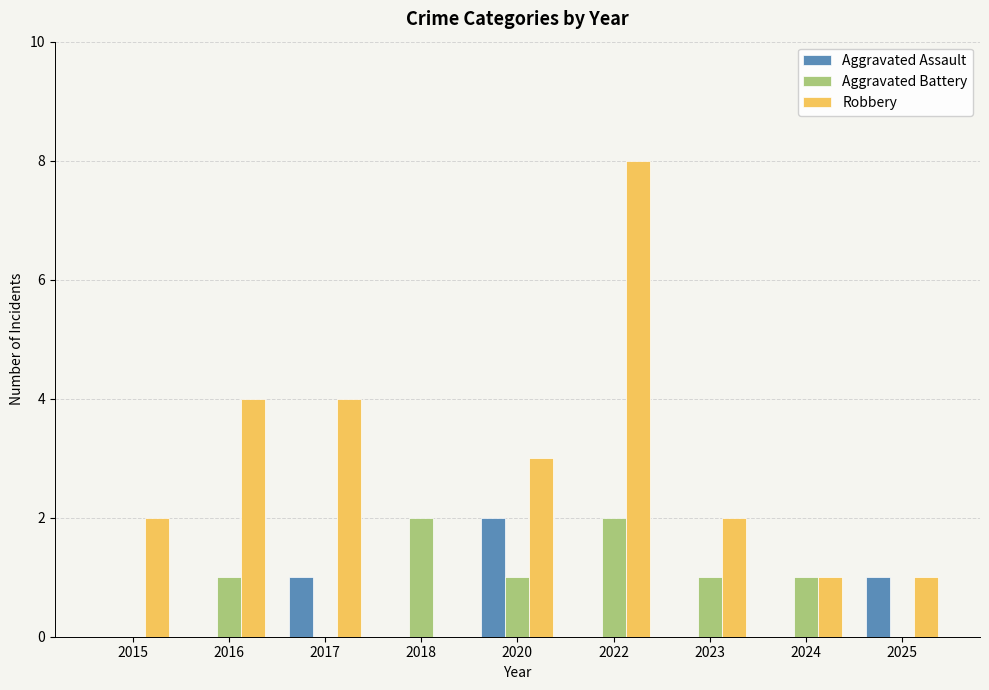

How many categories are shown in the chart?

9